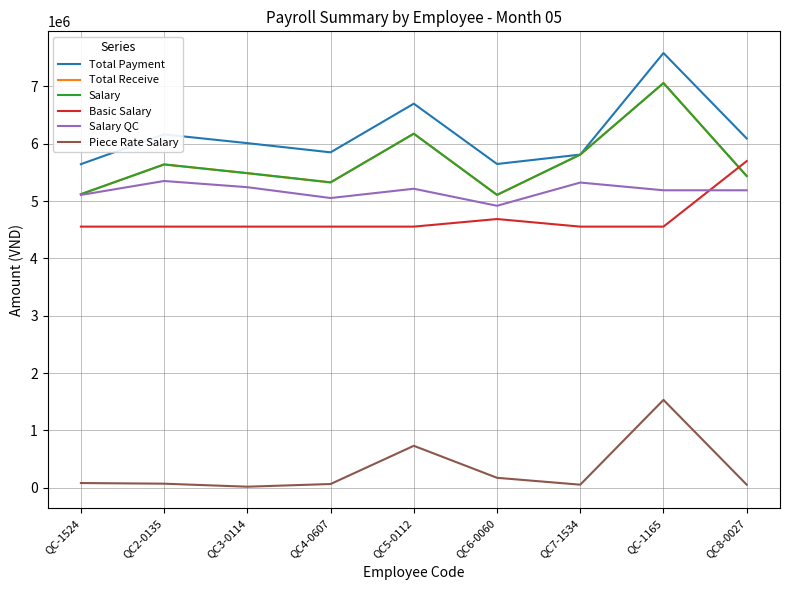

Is this an area chart (filled region under the line)?

No